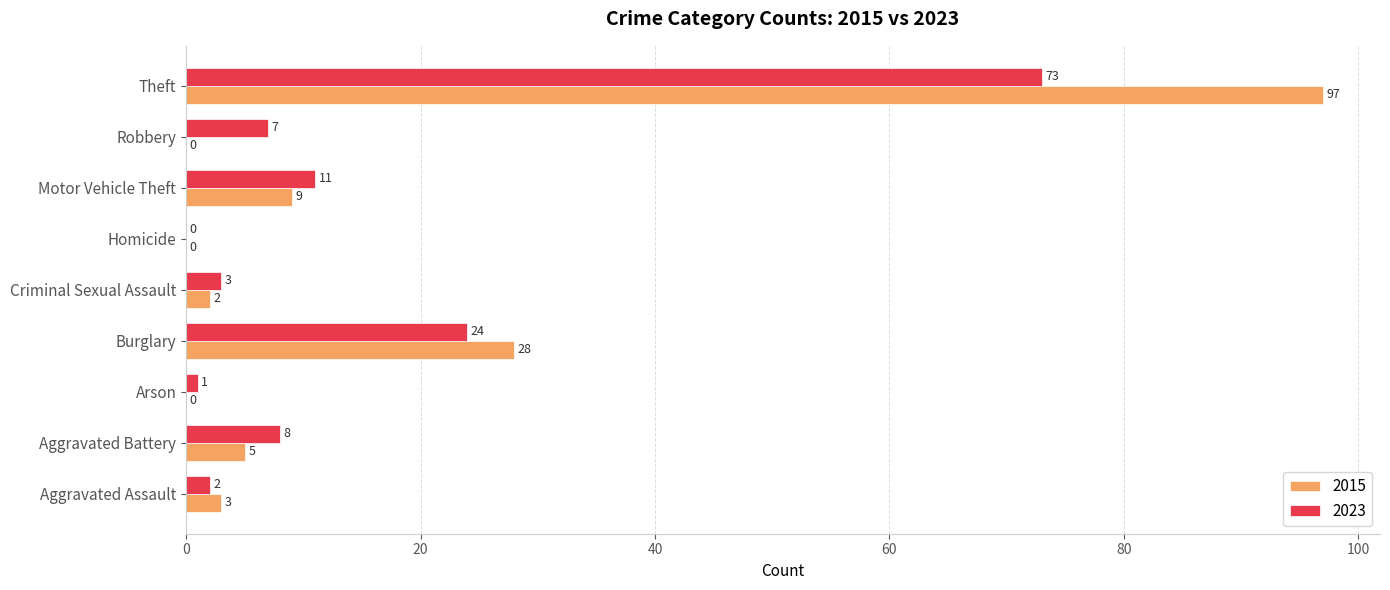

Count the number of data series in this chart.

2